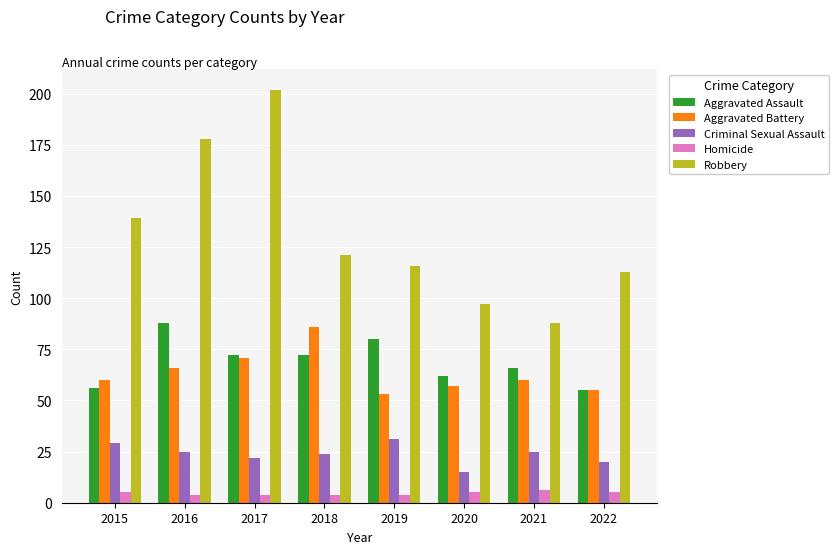

What is the value of the Homicide bar at the 8th from the left?

5